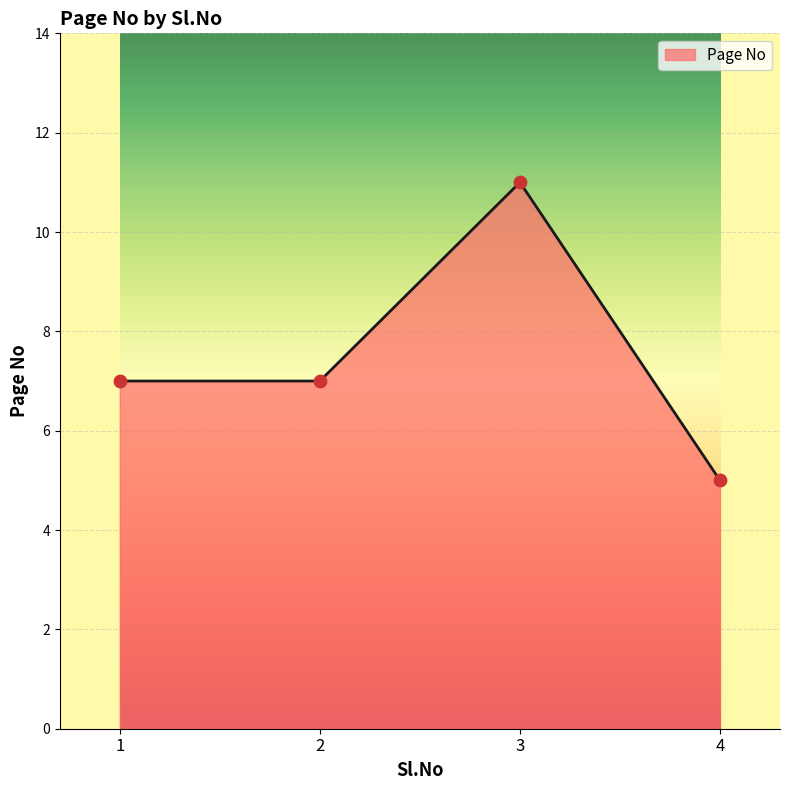

What is the ratio of the value at 4 to the value at 3?

0.5